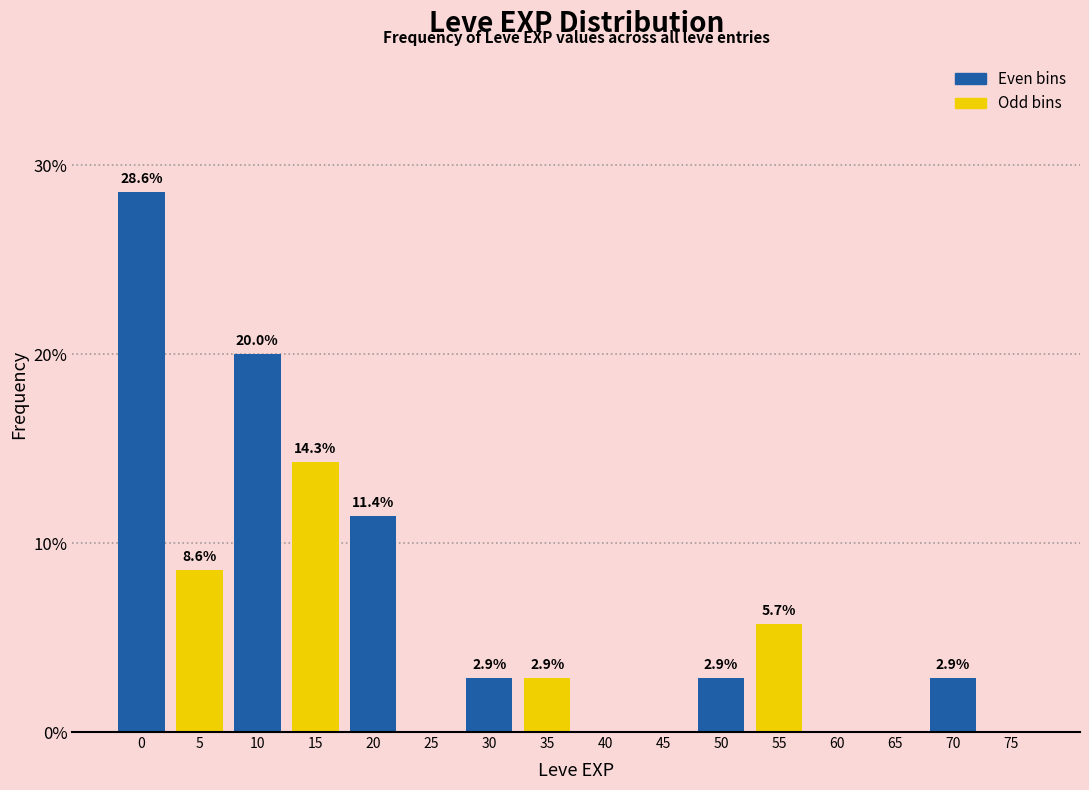

Reading left to right, transcribe all the data shown in this chart.

0=28.6	5=8.6	10=20.0	15=14.3	20=11.4	25=0.0	30=2.9	35=2.9	40=0.0	45=0.0	50=2.9	55=5.7	60=0.0	65=0.0	70=2.9	75=0.0